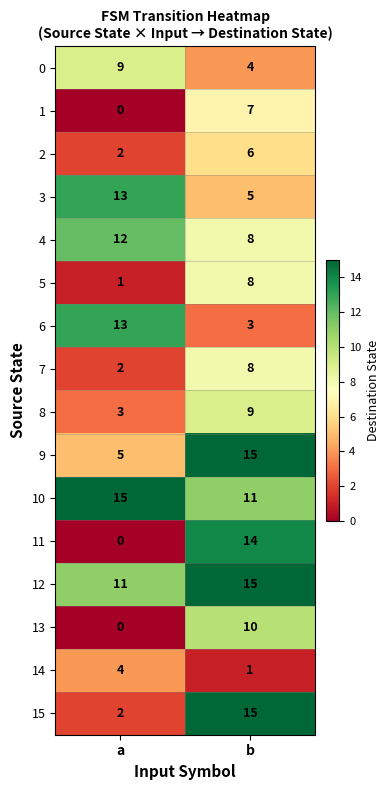

At which category is the sum across all series the highest?

b